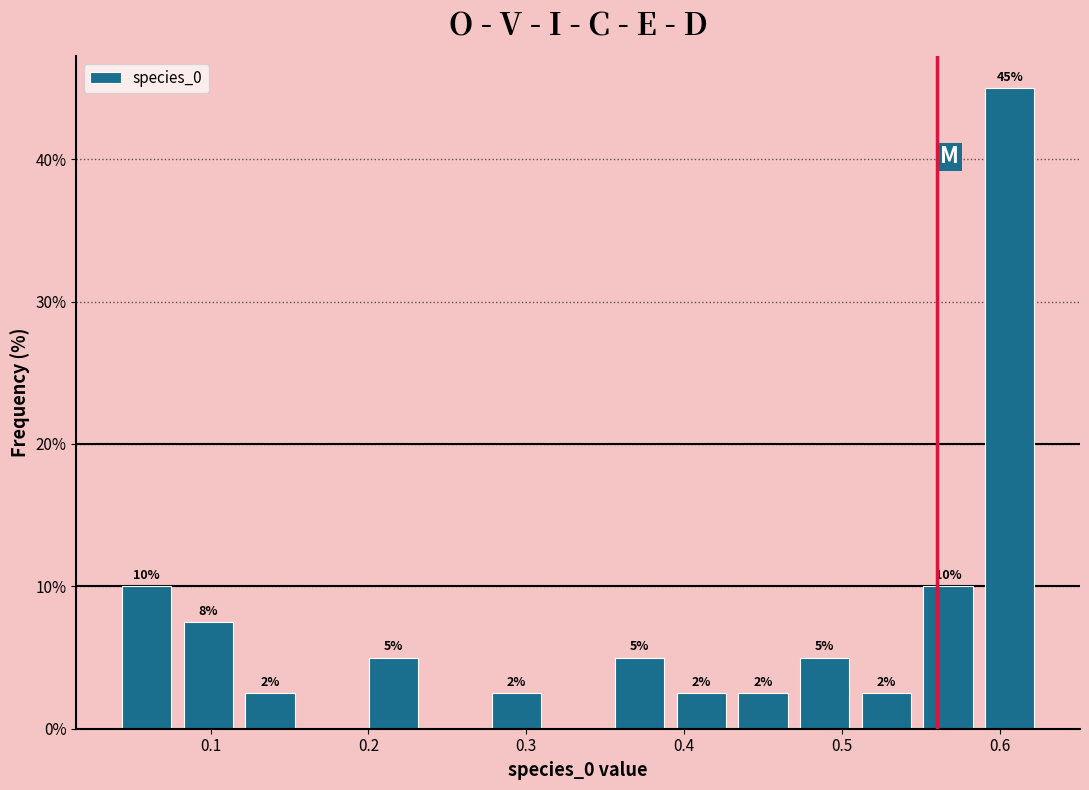

Around what value on the x-axis is the tallest bar? Give the approximate position of its centre, as read against the axis.

0.61